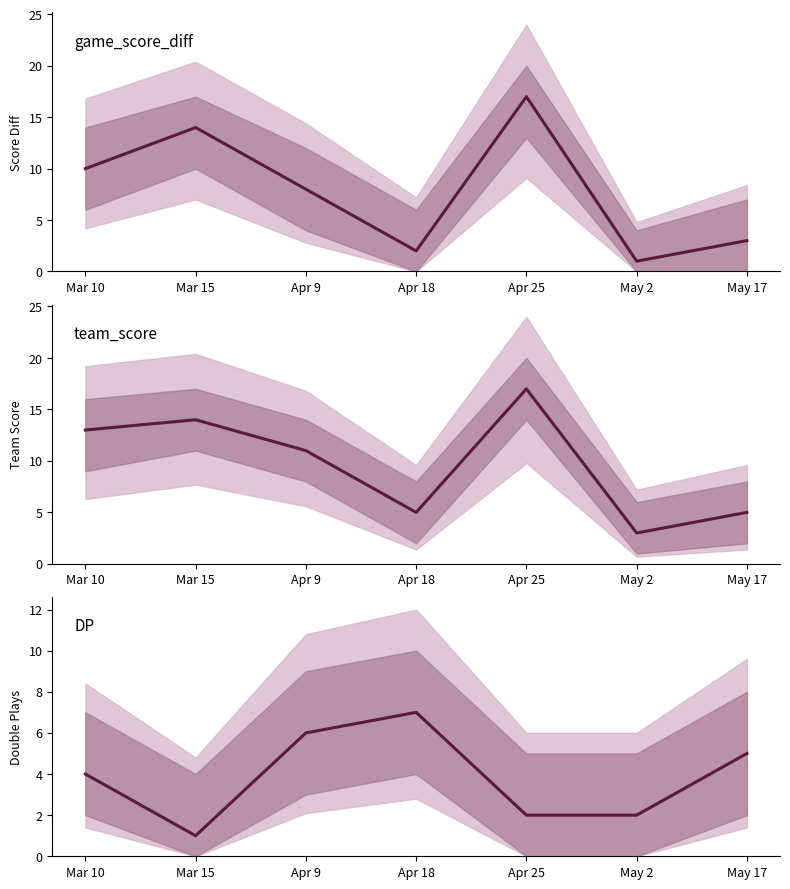

At which category does DP reach its first local valley?

Mar 15